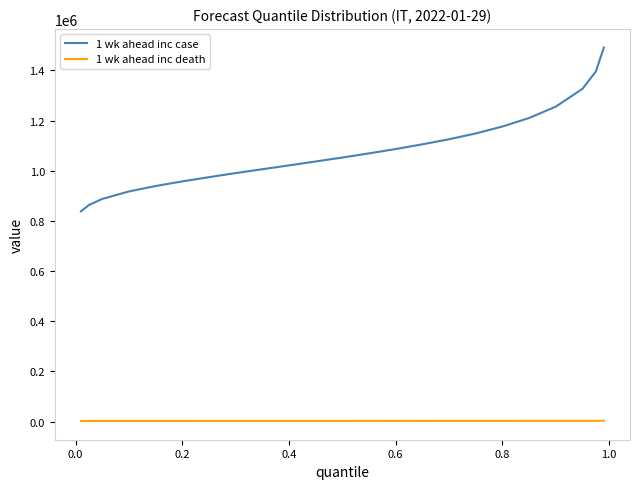

What is the difference between the second highest and minimum values in the 1 wk ahead inc death series?

858